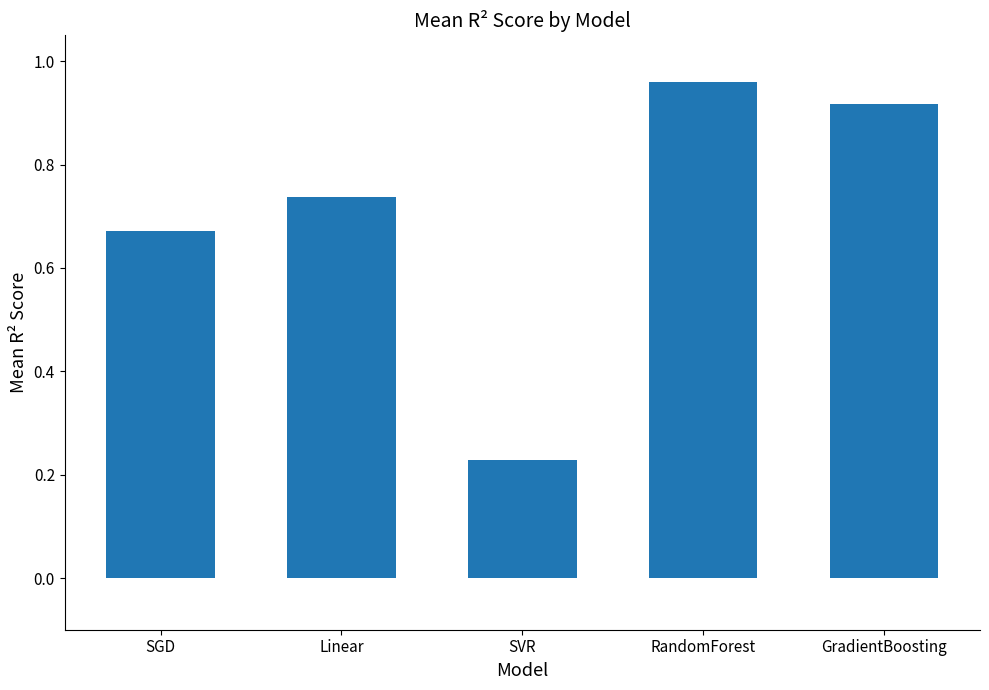

What is the highest value of the GradientBoosting series?

0.9